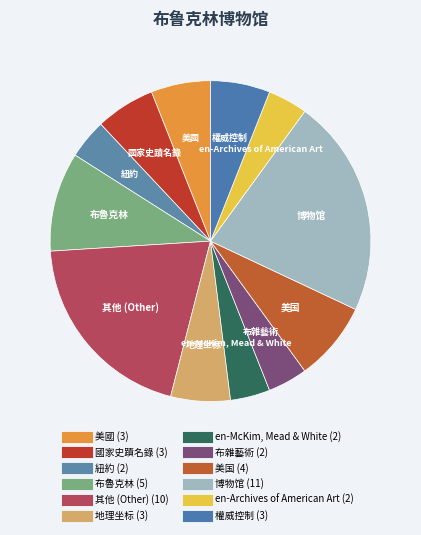

Is there a majority slice in this chart?

No